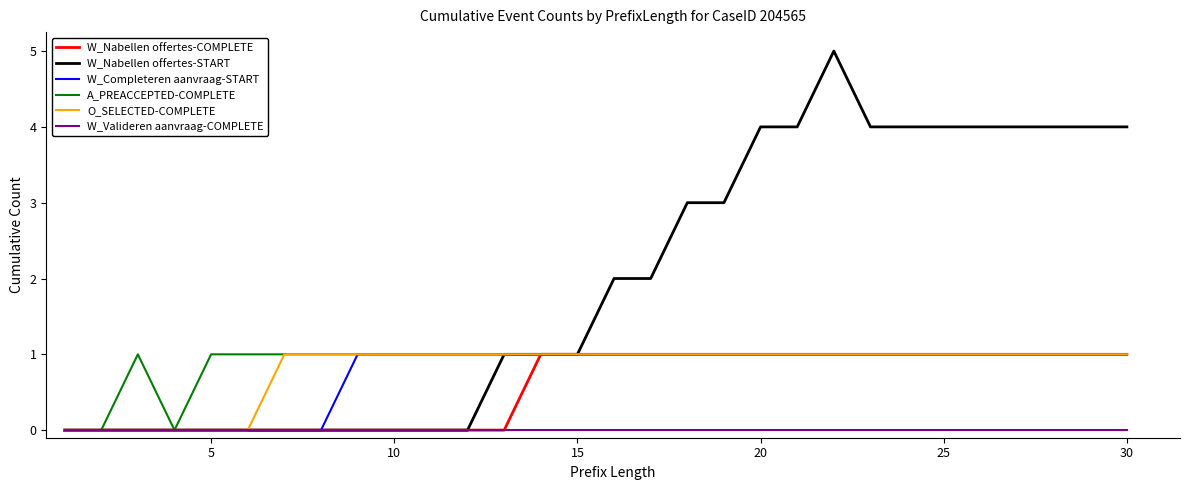

What is the greatest value displayed?

5